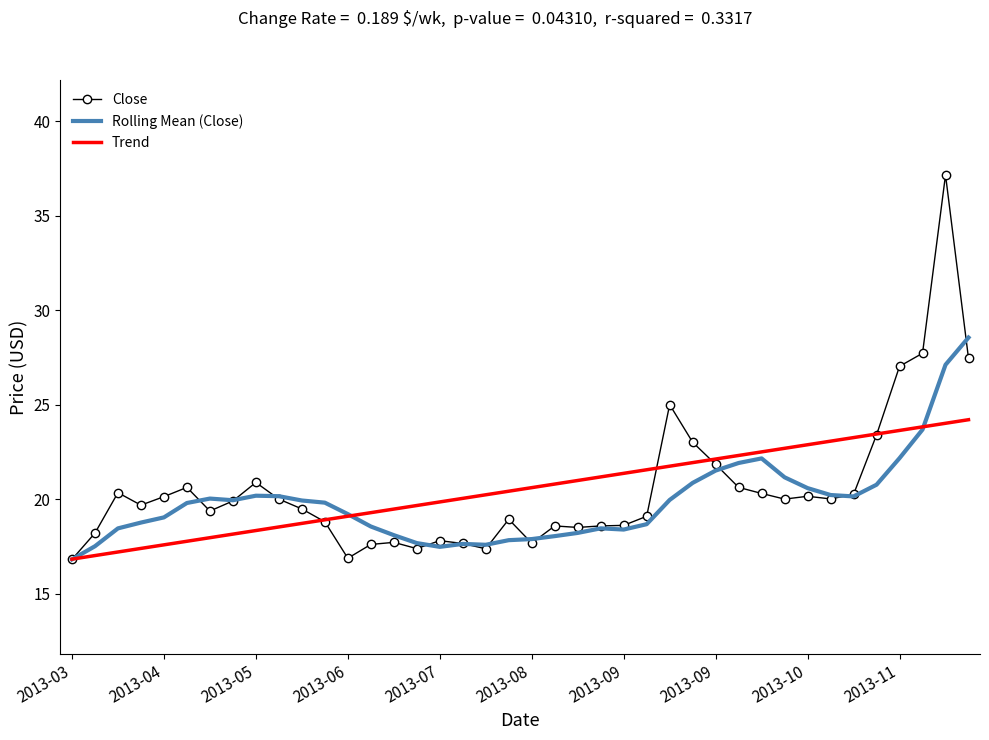

What is the smallest value displayed?

16.8